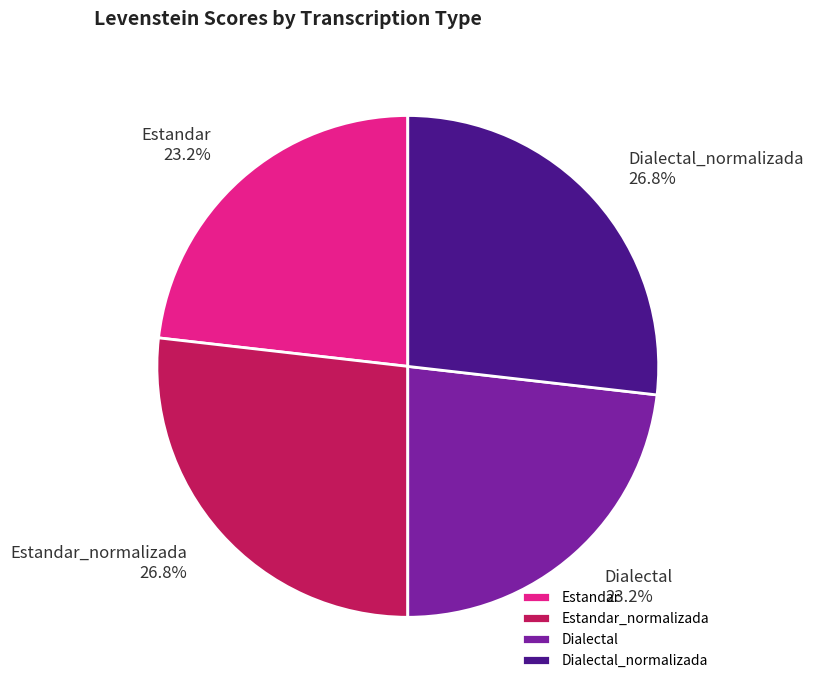

Count the number of slices in the pie.

4